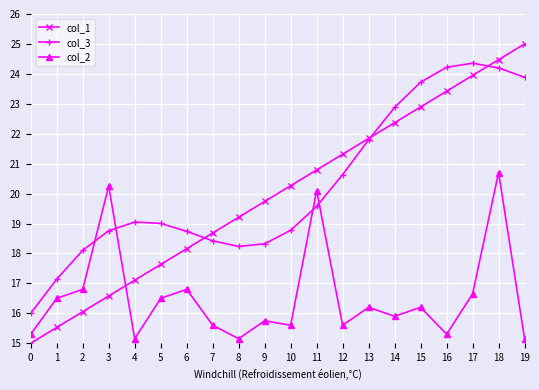

True or false: col_2 and col_3 intersect in this chart.

True